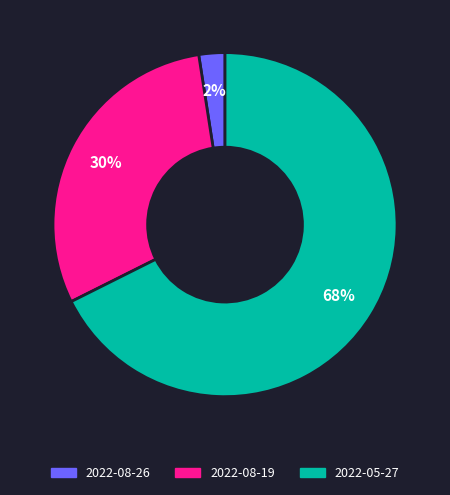

How many segments does this pie chart have?

3